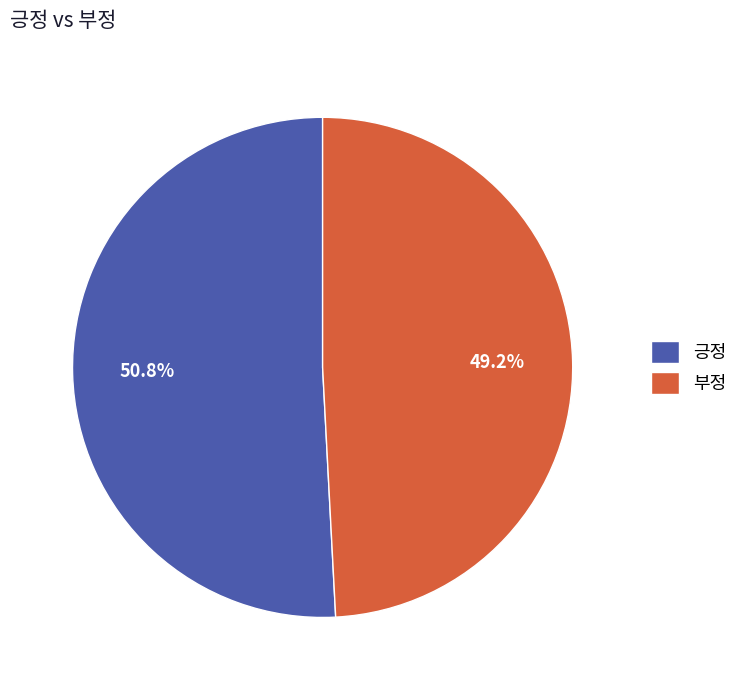

Does 부정 account for over 50% of the chart?

No